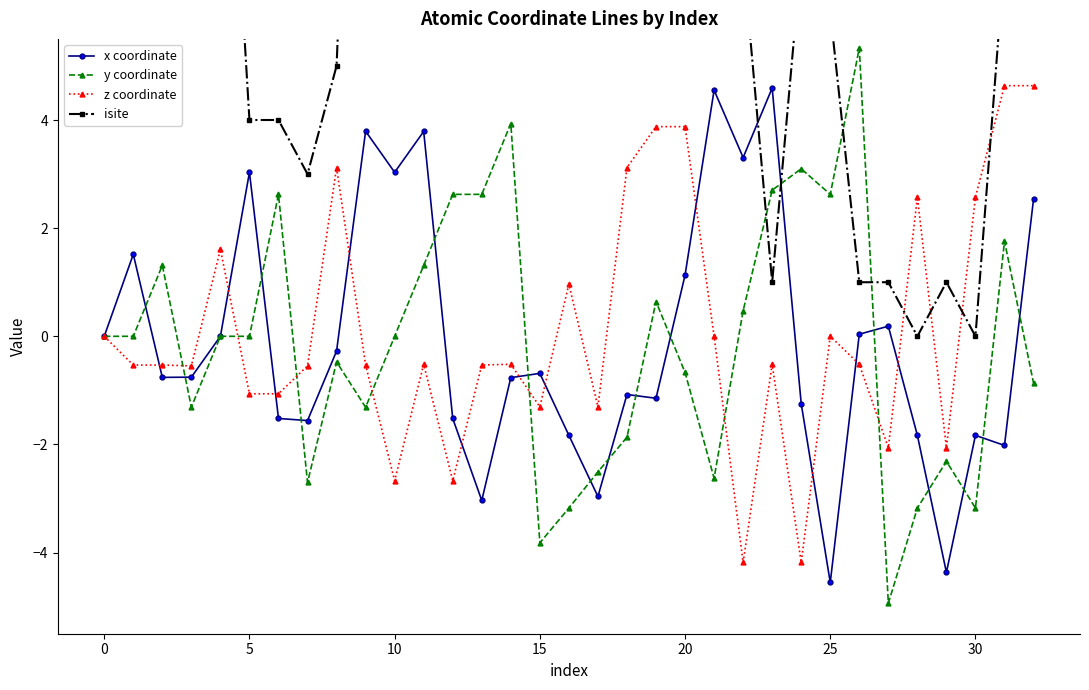

Does the chart have visible grid lines?

No